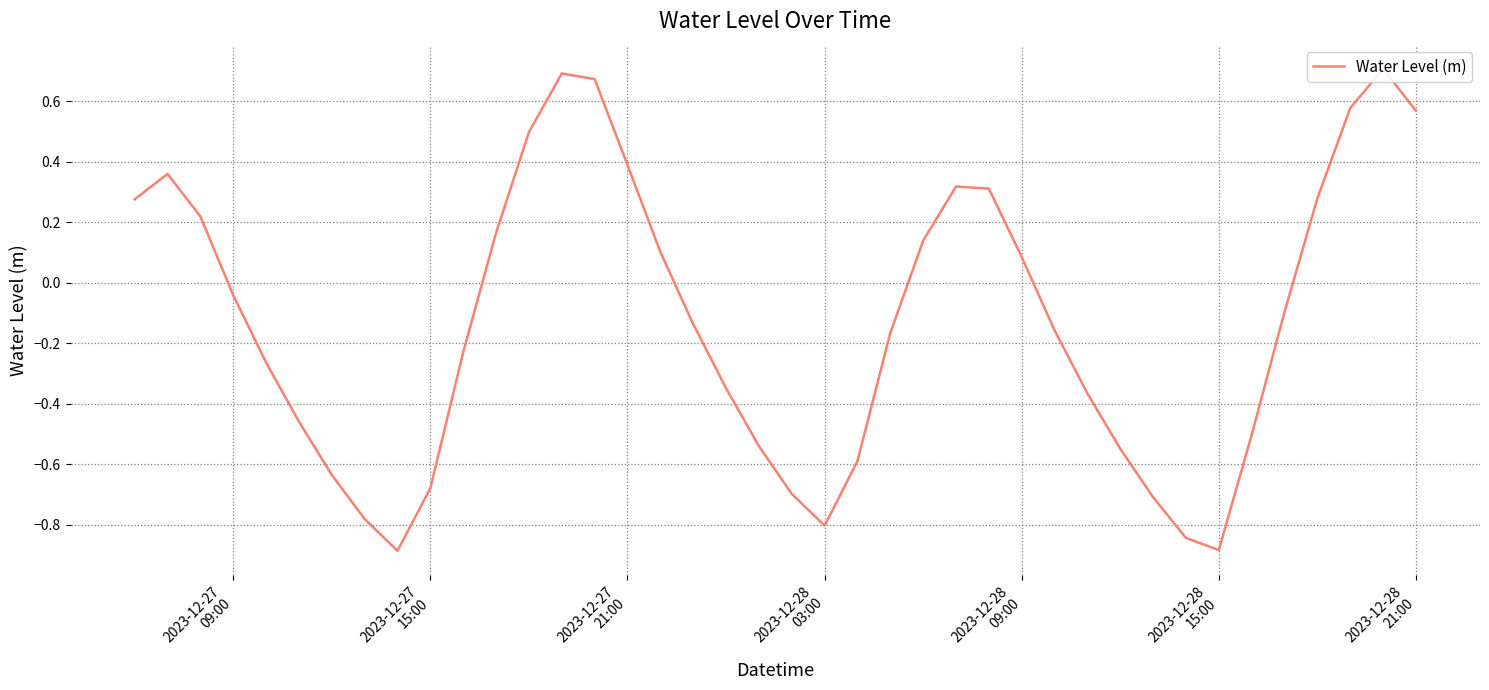

What is the average value?

-0.1